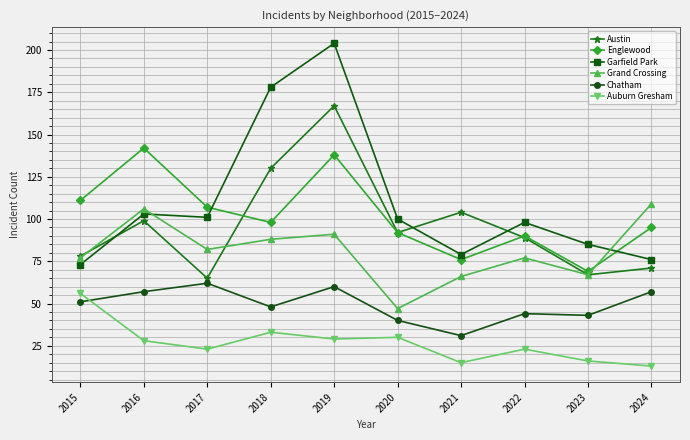

What is the minimum value for Auburn Gresham?

13